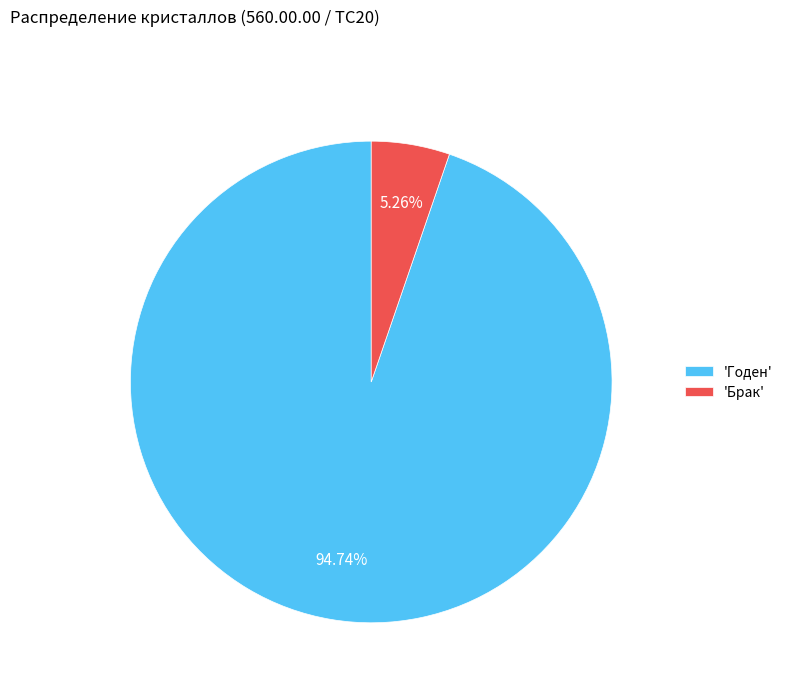

Combined, do 'Брак' and 'Годен' account for over 50%?

Yes